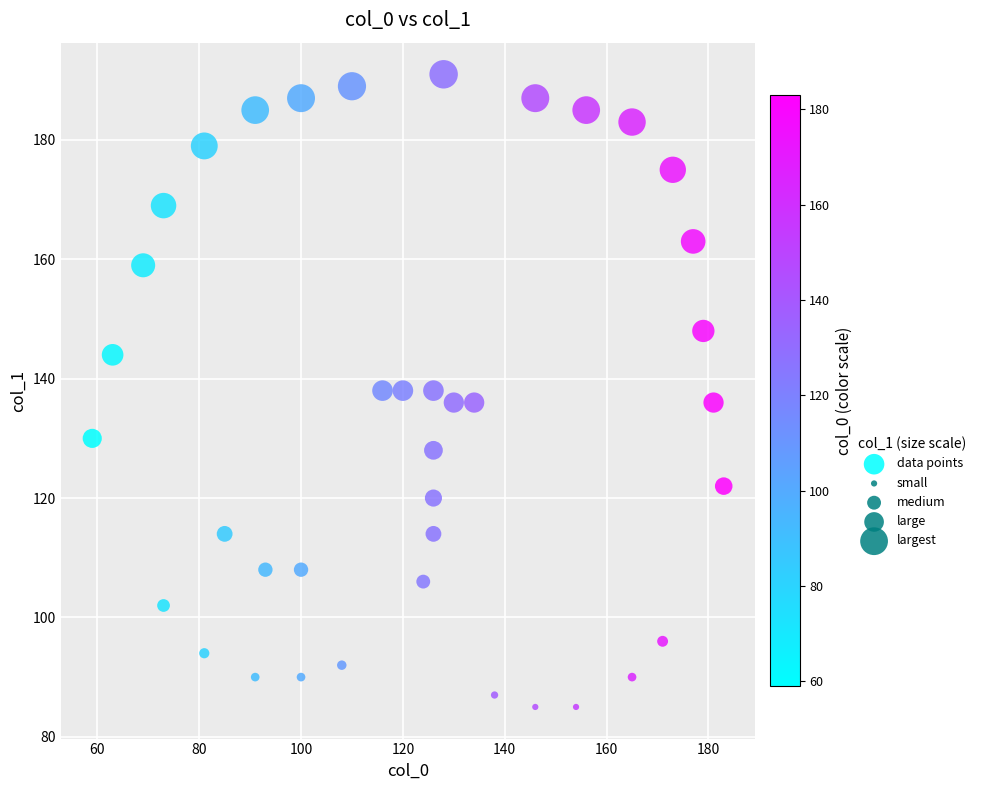

What is the range of Y values (max minus min)?

106